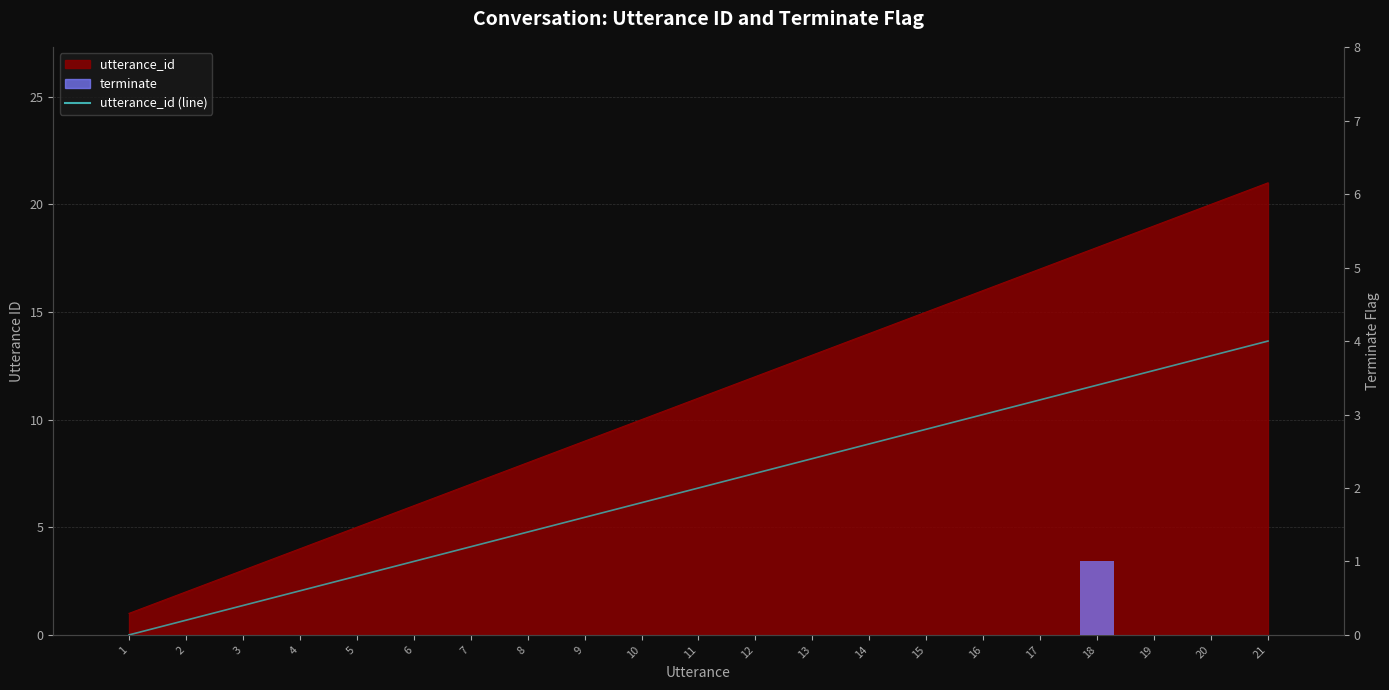

Between 12 and 8, which is larger?

12